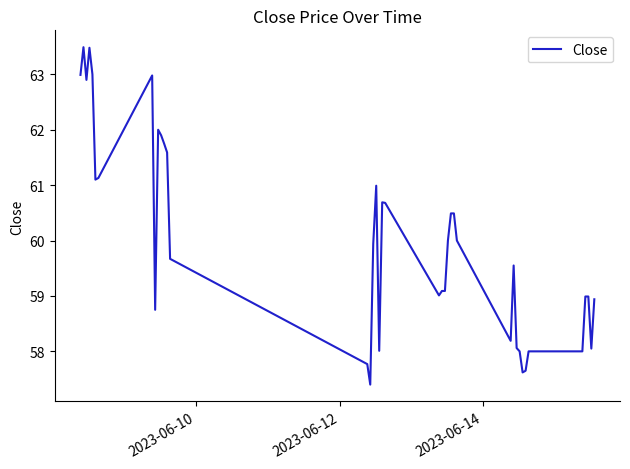

What is the maximum value shown in the chart?

63.5